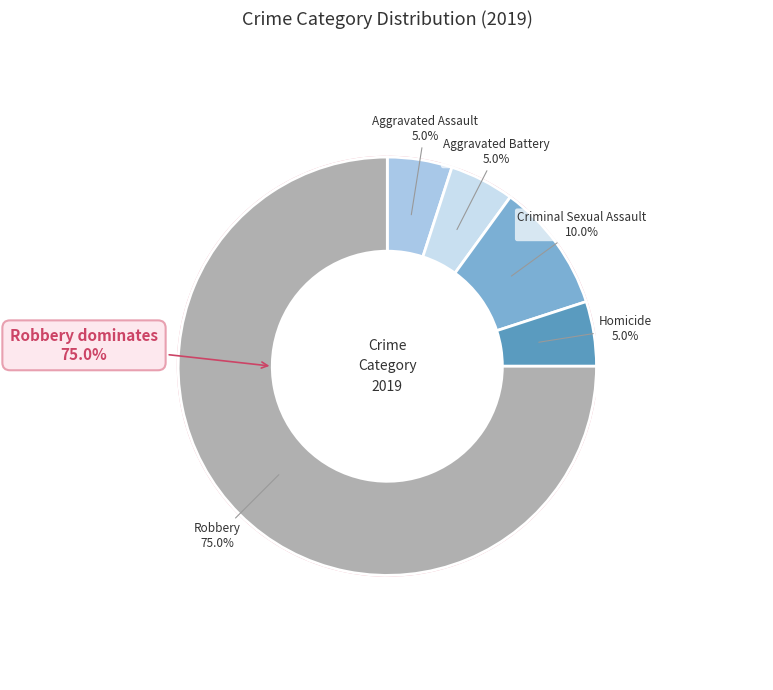

What percentage is the Aggravated Battery slice, to the nearest percent?

5%